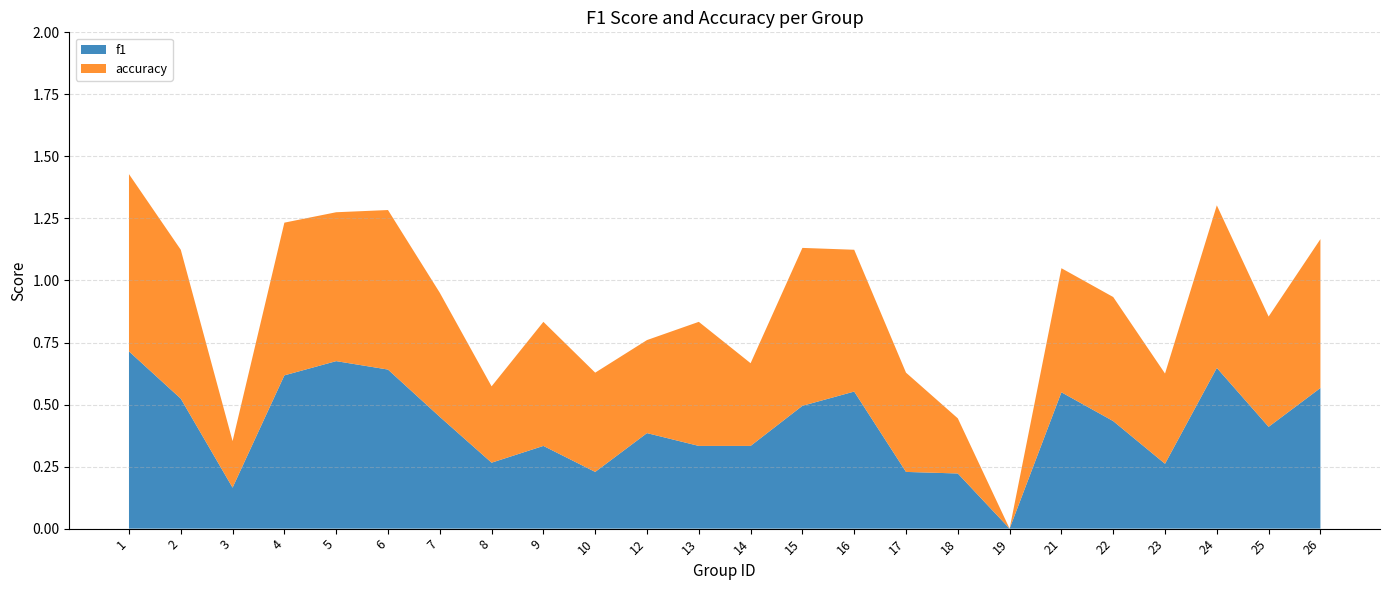

Reading right to left, list all the values displayed in this chart.

f1: 26=0.6	25=0.4	24=0.6	23=0.3	22=0.4	21=0.5	19=0.0	18=0.2	17=0.2	16=0.6	15=0.5	14=0.3	13=0.3	12=0.4	10=0.2	9=0.3	8=0.3	7=0.5	6=0.6	5=0.7	4=0.6	3=0.2	2=0.5	1=0.7
accuracy: 26=0.6	25=0.4	24=0.7	23=0.4	22=0.5	21=0.5	19=0.0	18=0.2	17=0.4	16=0.6	15=0.6	14=0.3	13=0.5	12=0.4	10=0.4	9=0.5	8=0.3	7=0.5	6=0.6	5=0.6	4=0.6	3=0.2	2=0.6	1=0.7